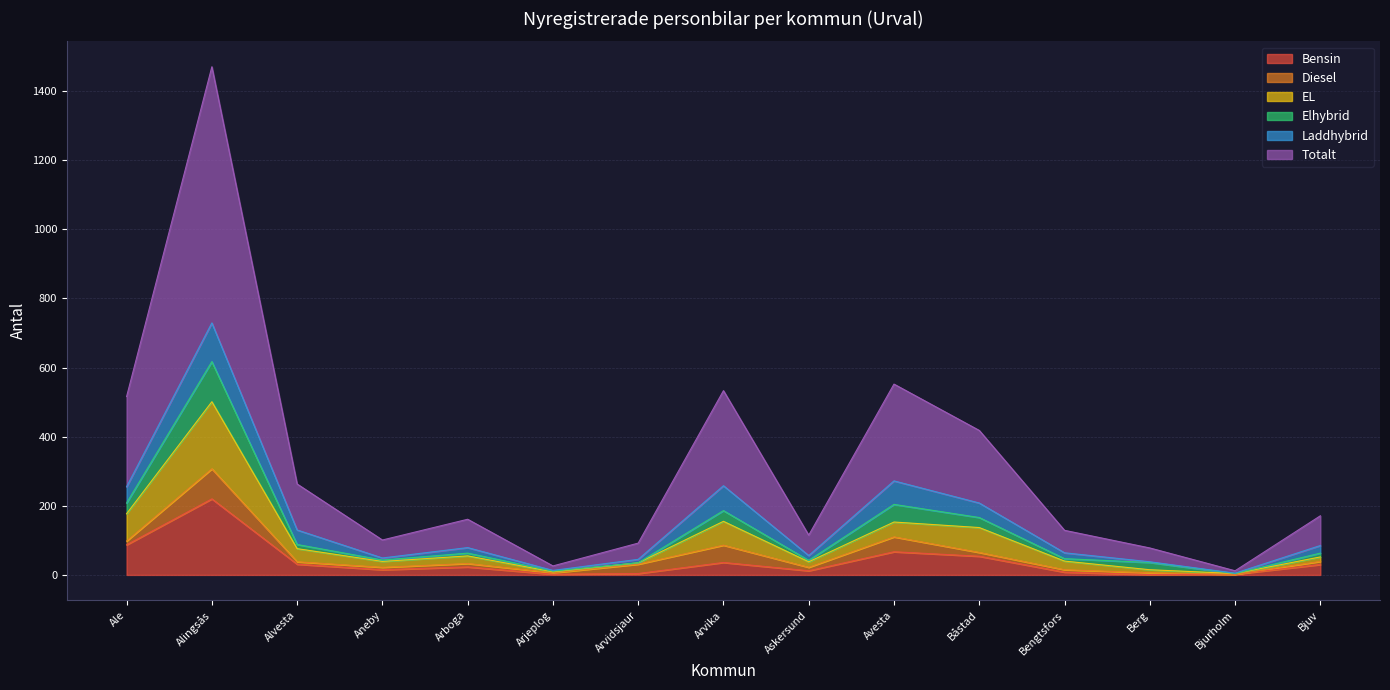

At which category is the sum across all series the highest?

Alingsås